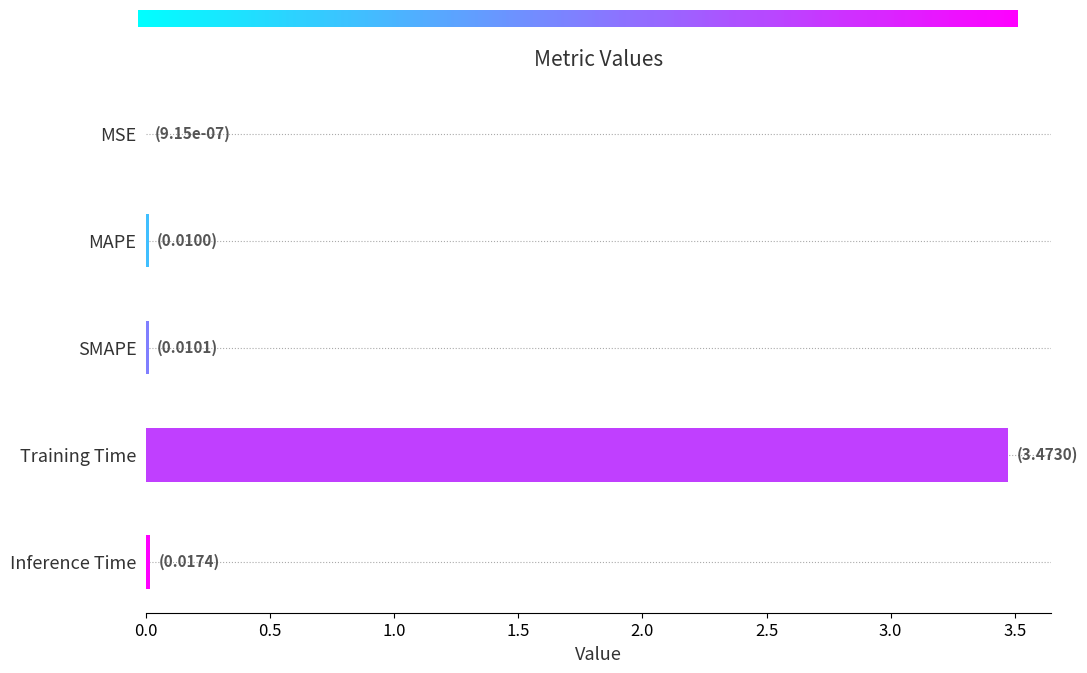

Which has a higher value, Training Time or MAPE?

Training Time